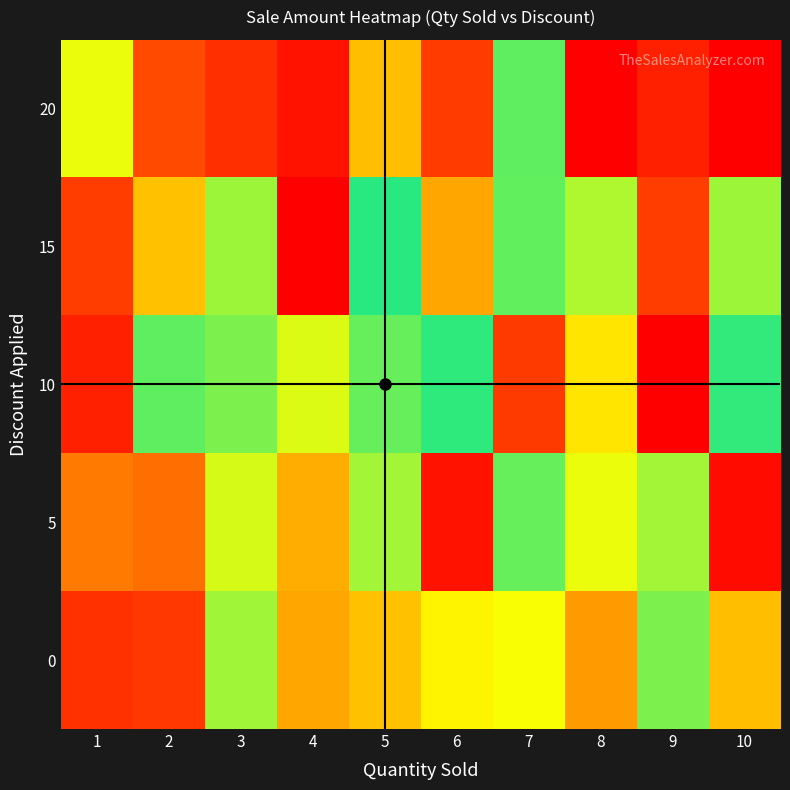

Rank the series by their maximum value, from highest to lowest.

20, 5, 10, 15, 0